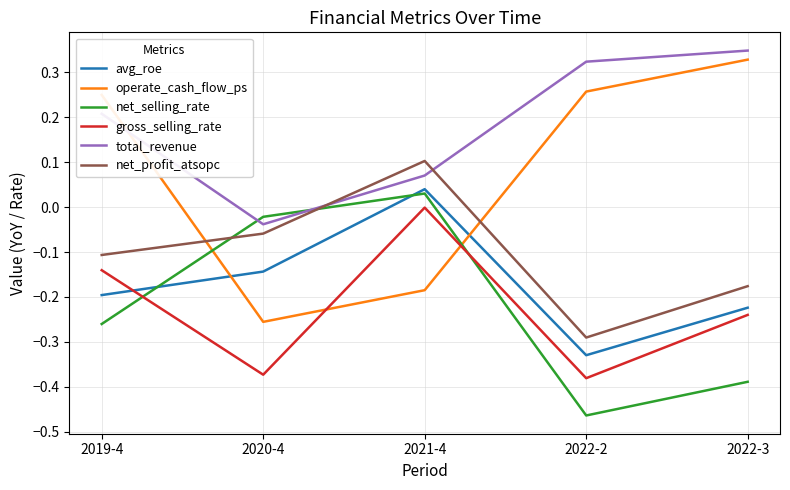

What is the difference between the highest and lowest values at 2022-3?

0.7